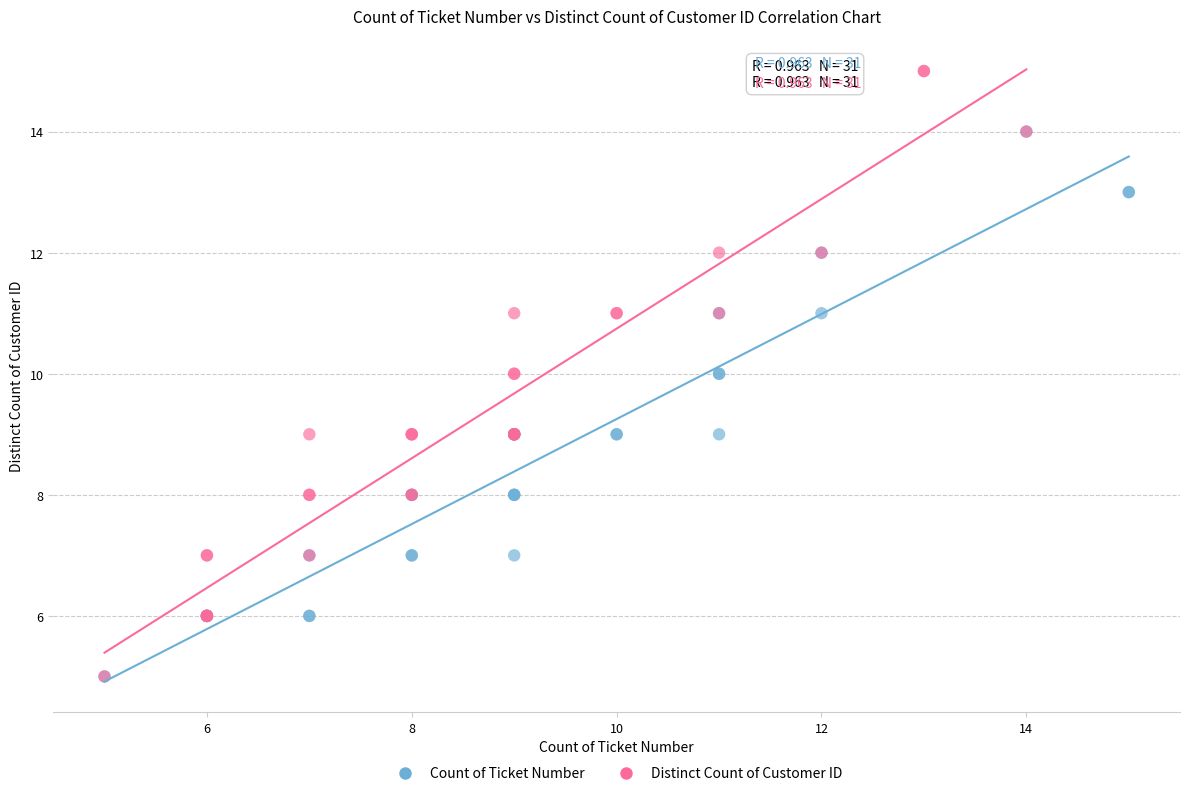

Which series has the largest Y range (max minus min)?

Distinct Count of Customer ID